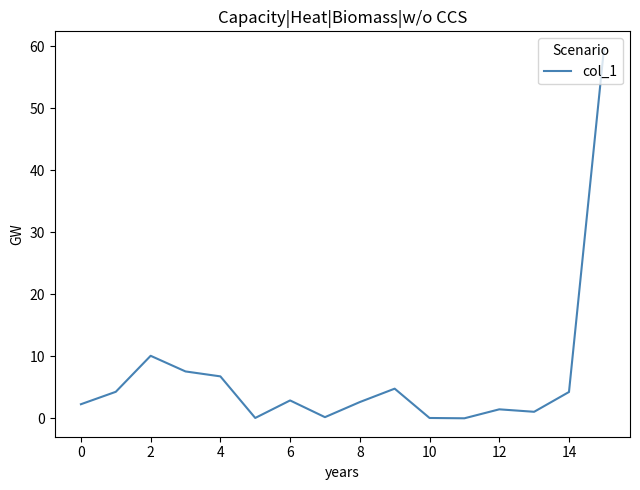

What is the difference between the maximum and minimum values?

59.4